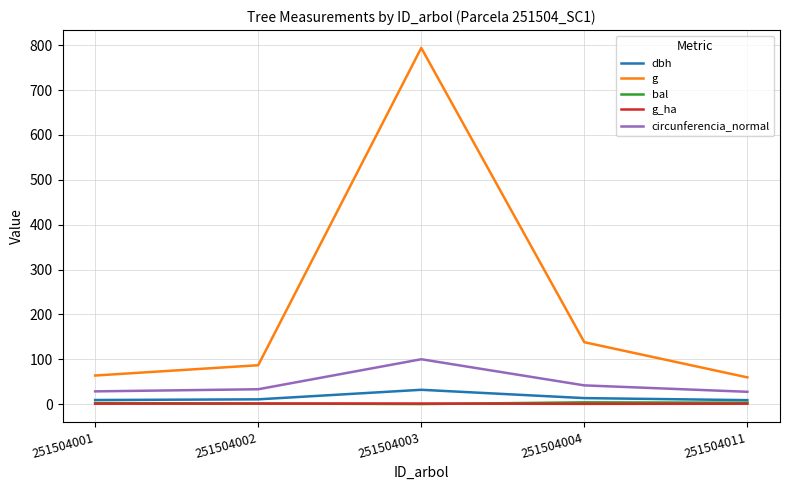

At which label is dbh closest to 20?

251504004